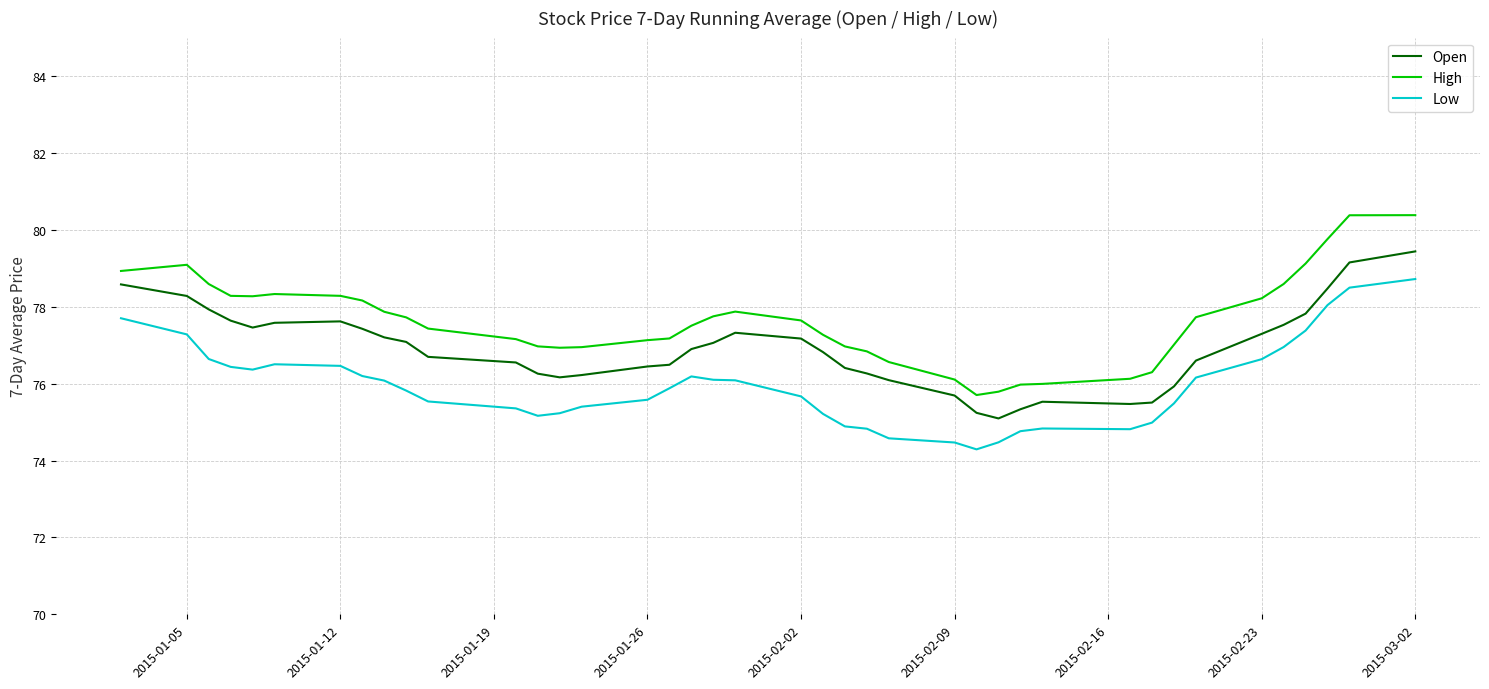

What is the greatest value displayed?

80.4